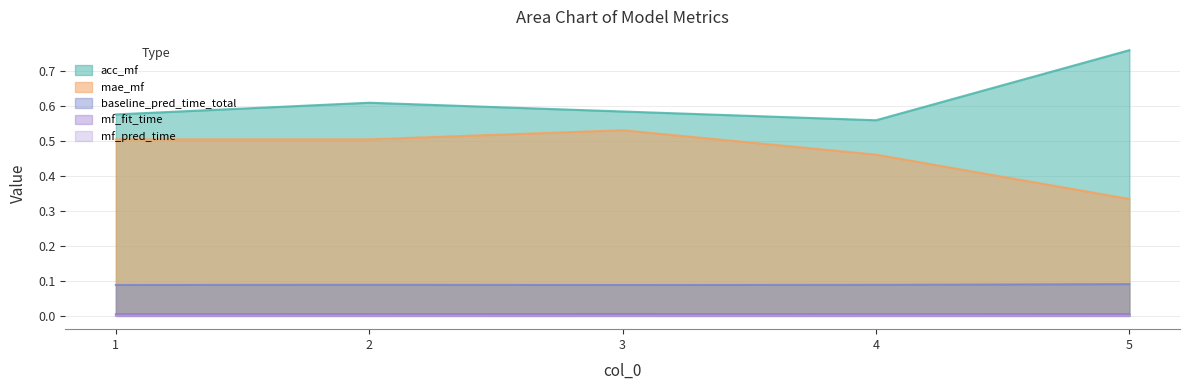

At which category does mae_mf reach its first local peak?

3